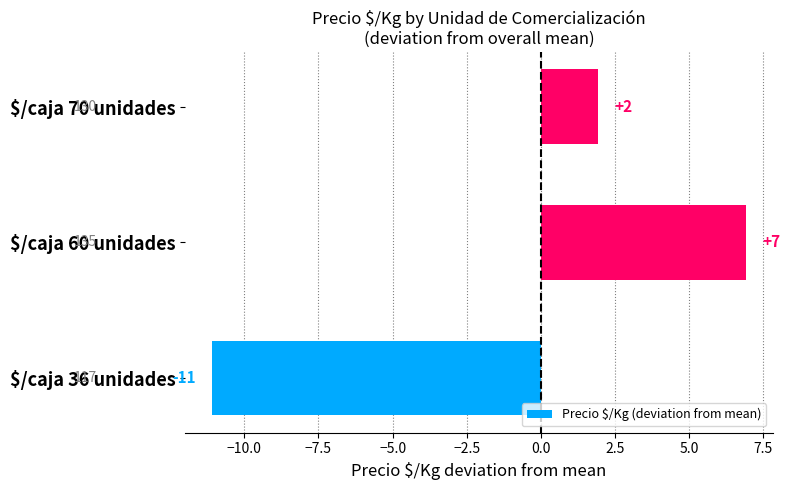

Are the bars horizontal?

Yes